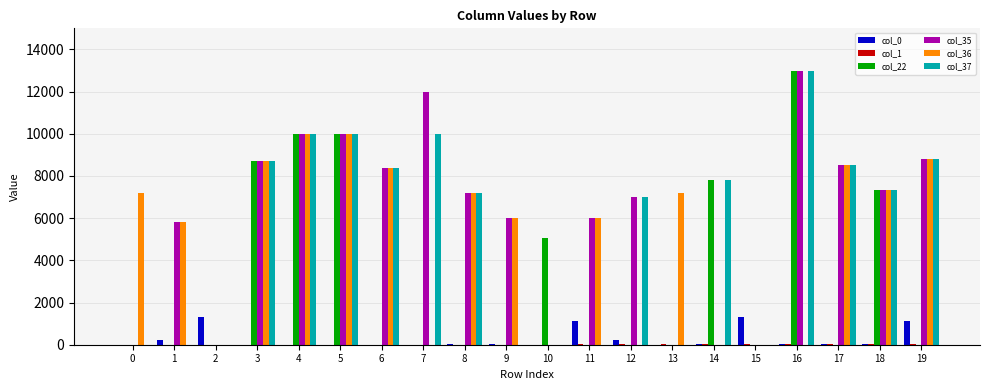

Between 0 and 15, which series saw the biggest shift?

col_36